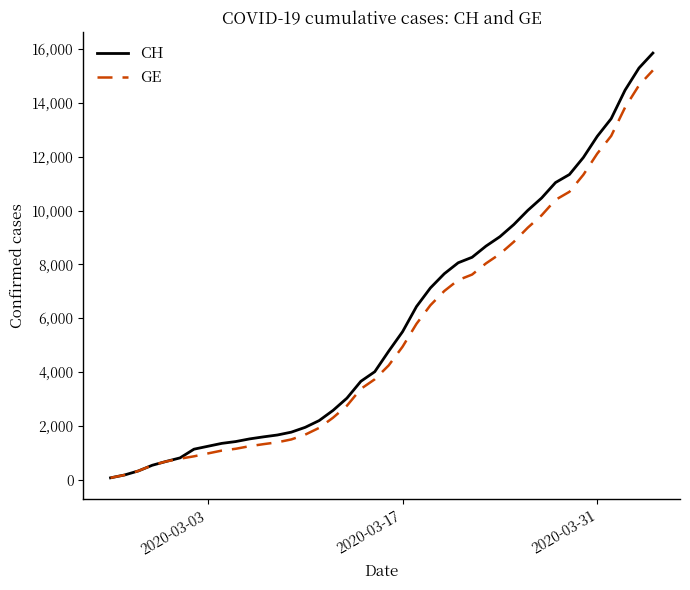

What is the maximum value for CH?

15850